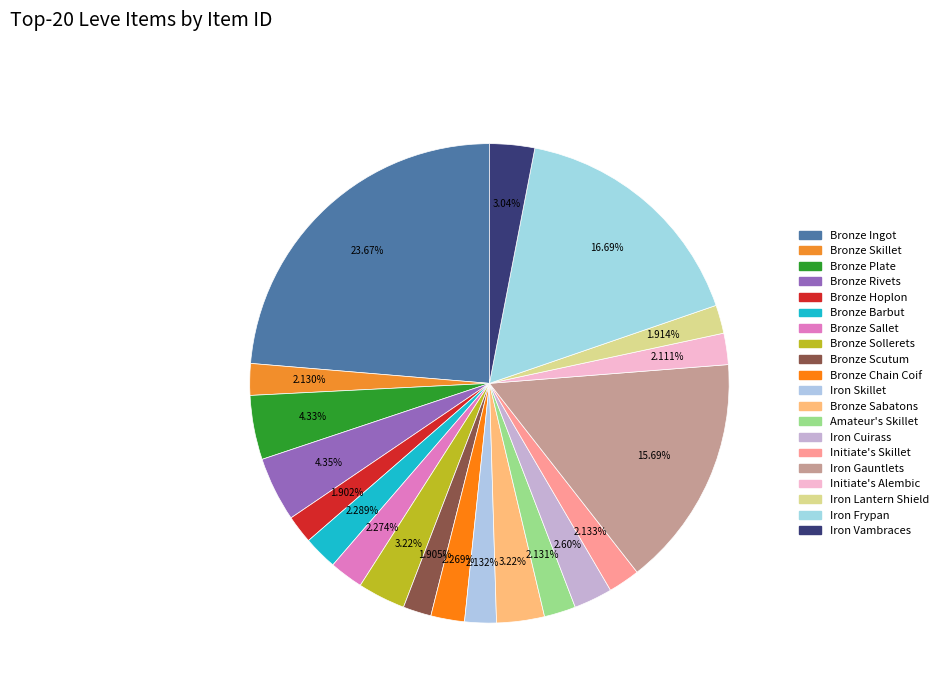

How many segments does this pie chart have?

20